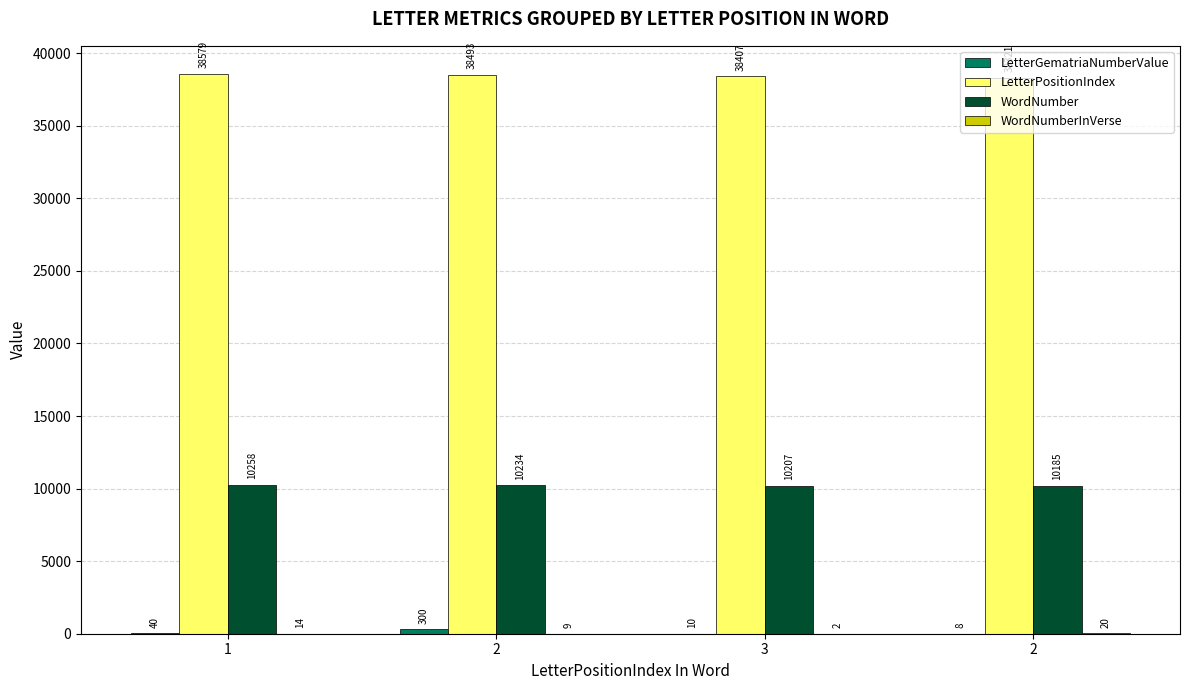

The WordNumber series shows 10258 at 1. True or false?

True